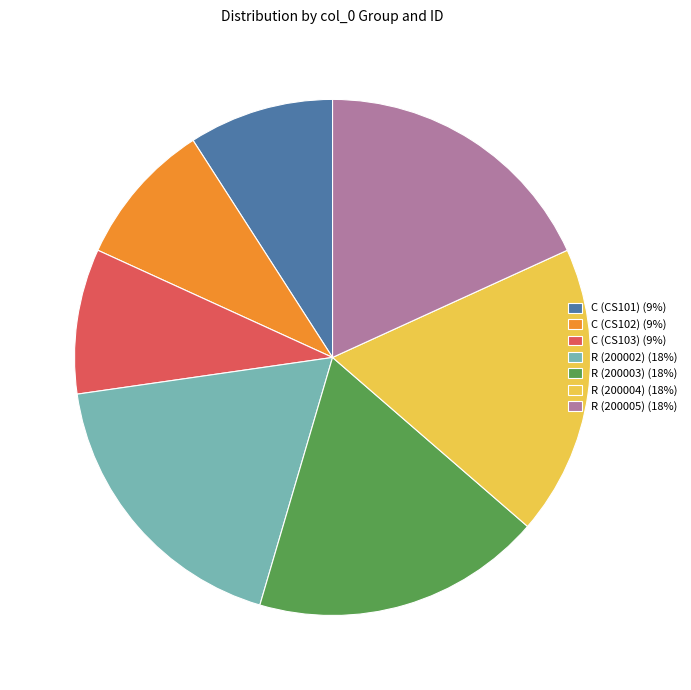

Is there a majority slice in this chart?

No